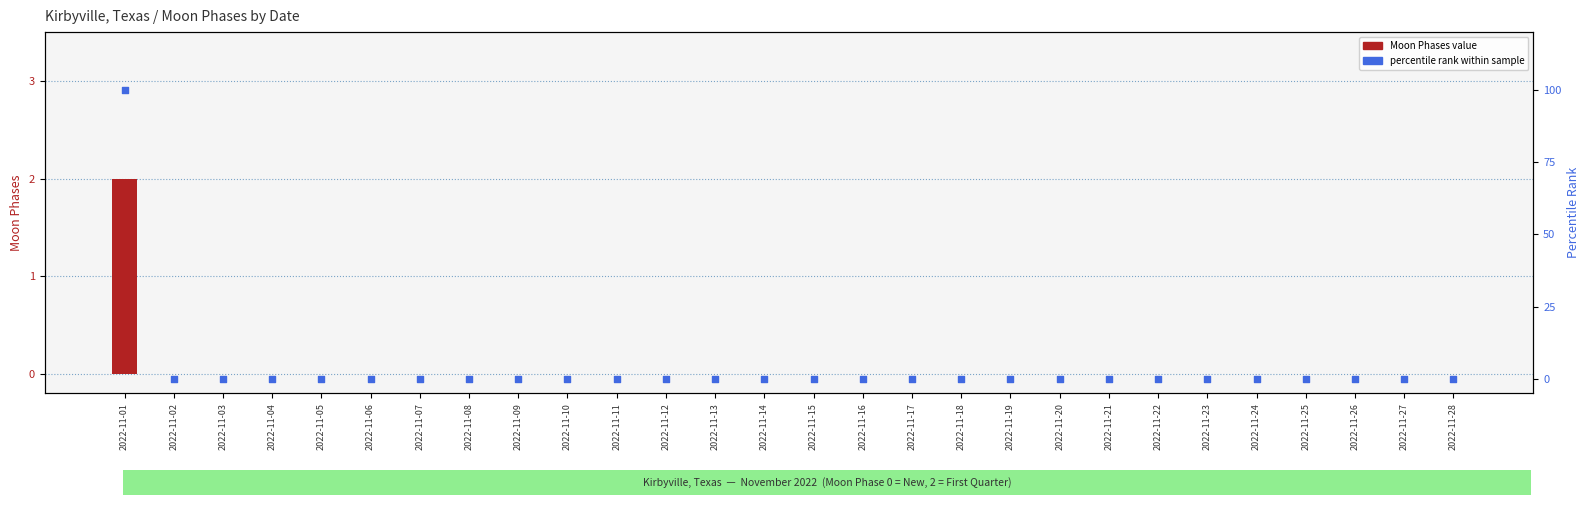

Which series has the largest total across all categories?

percentile rank within sample